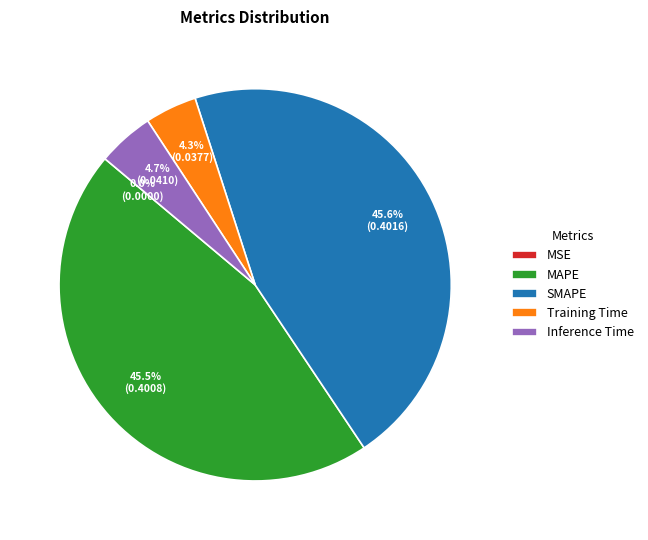

Is SMAPE the majority of the pie?

No